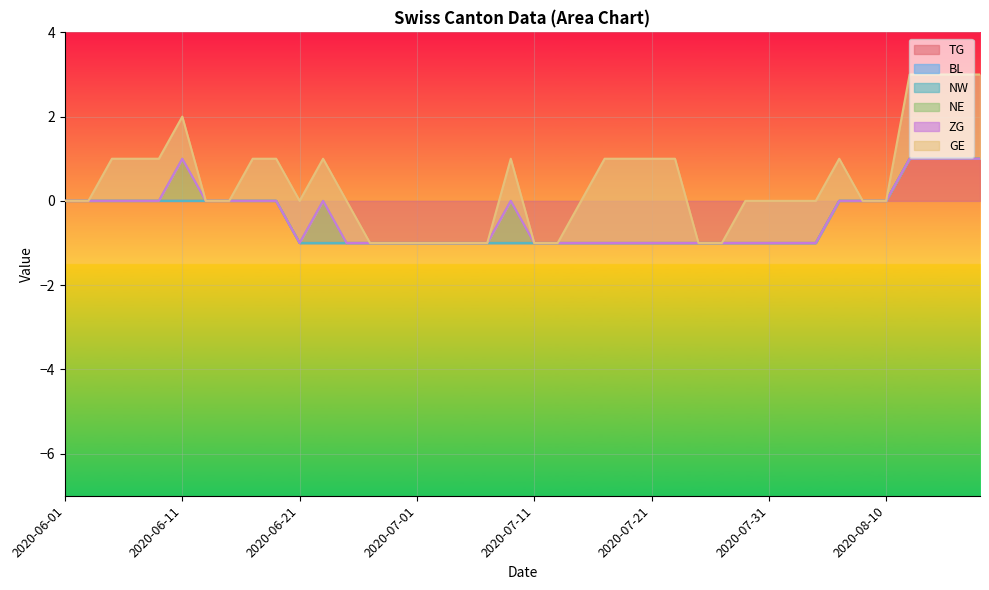

True or false: TG has more than 1 points higher than both neighbors.

False